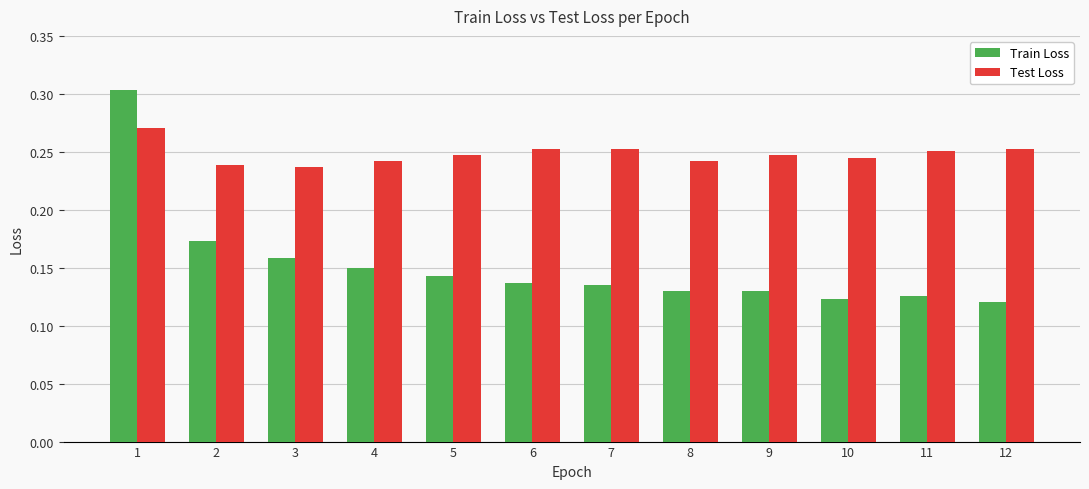

What is the sum of all Test Loss values?

3.0